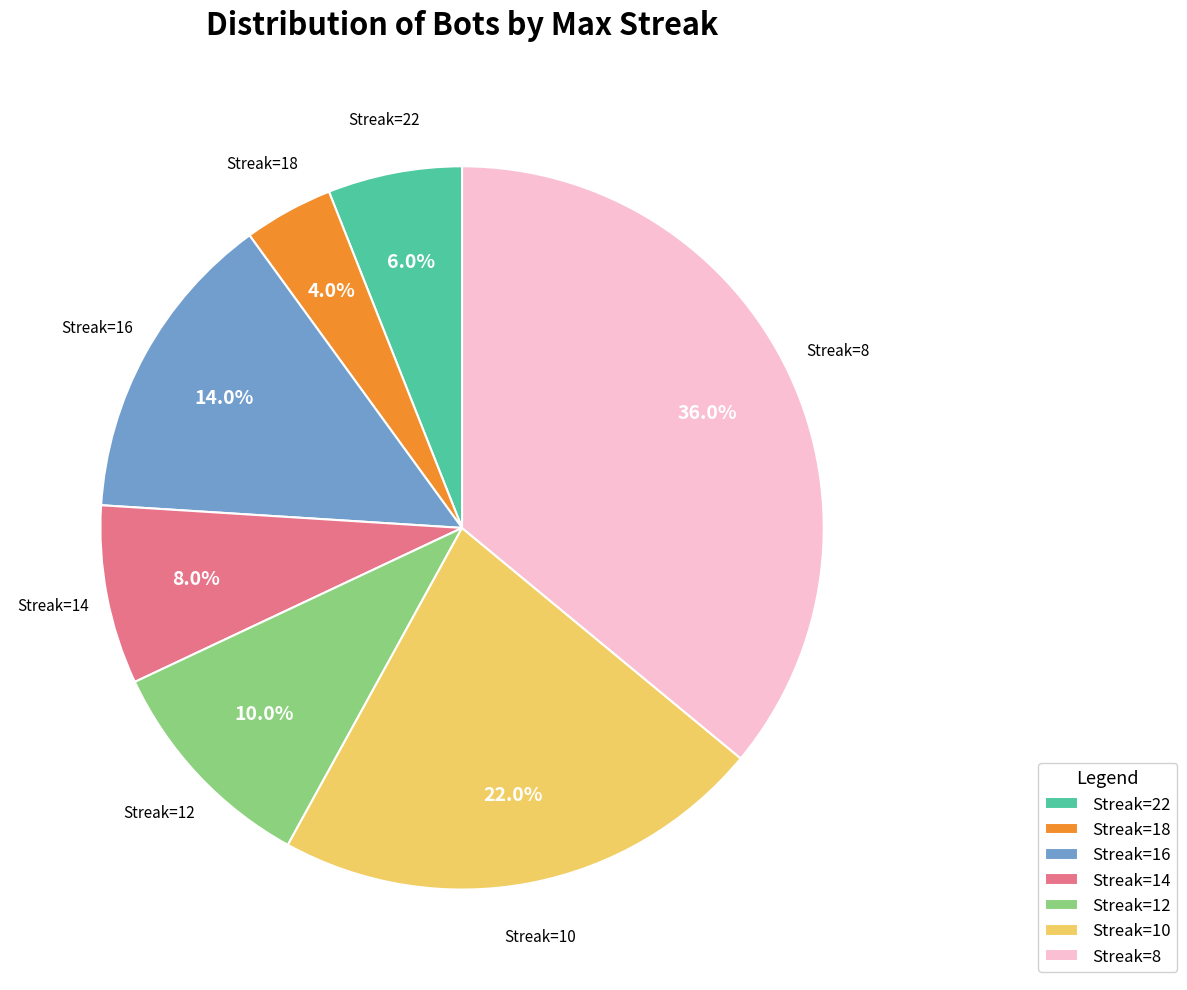

To the nearest percent, what is the average slice percentage?

14%